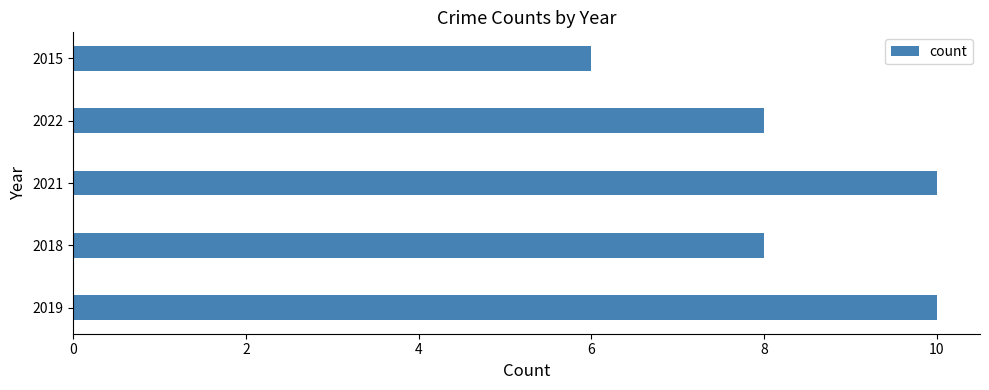

Which has a higher value, 2021 or 2015?

2021